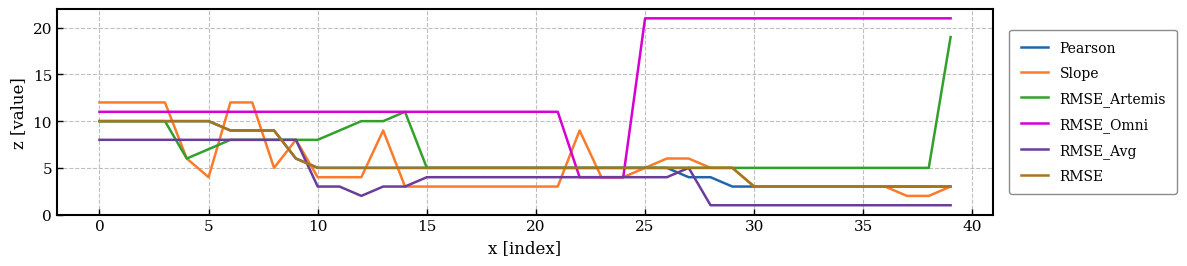

Which series has the largest range (max minus min)?

RMSE_Omni